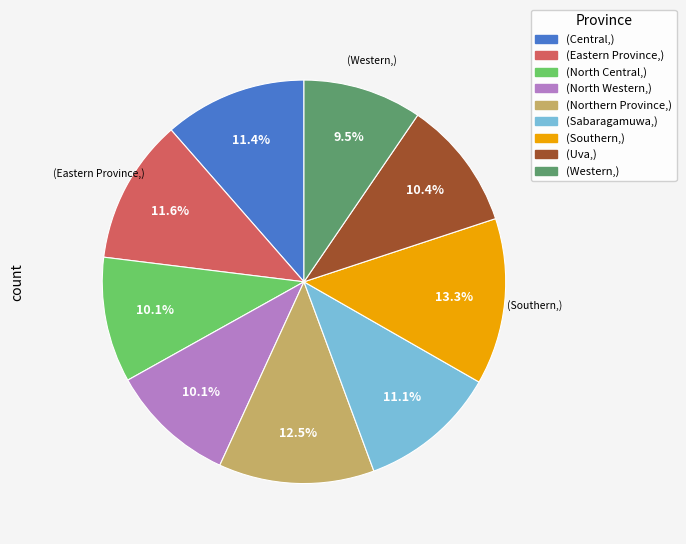

What percentage is NOT represented by (Eastern Province,)?

88.4%